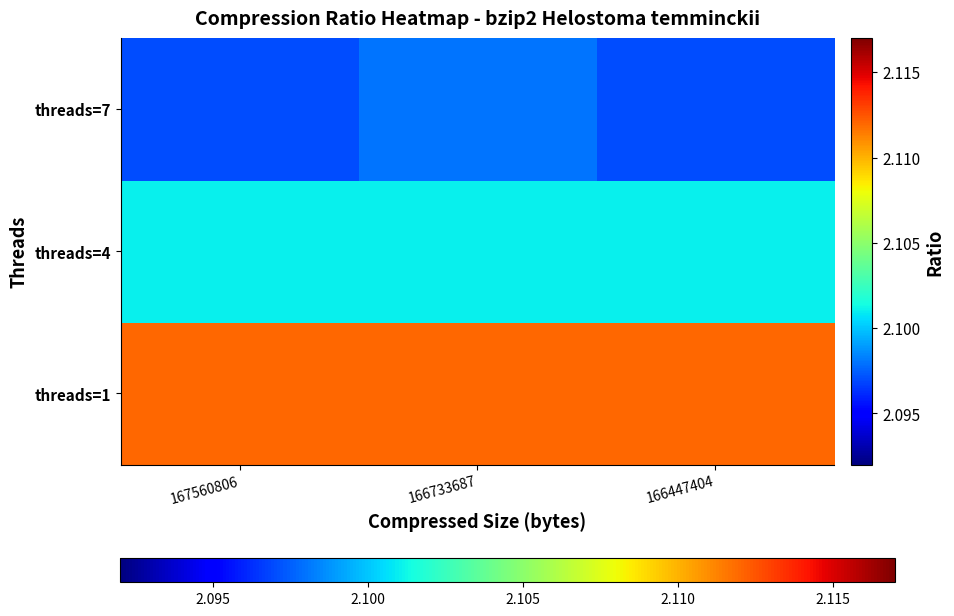

Which has a higher value, 166447404 or 167560806?

166447404